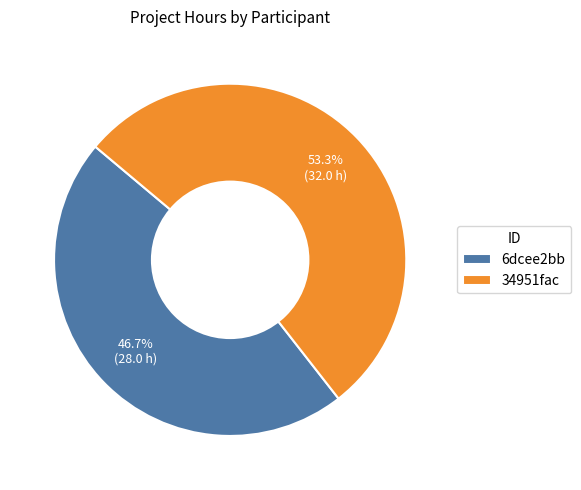

What percentage is NOT represented by 34951fac?

46.7%